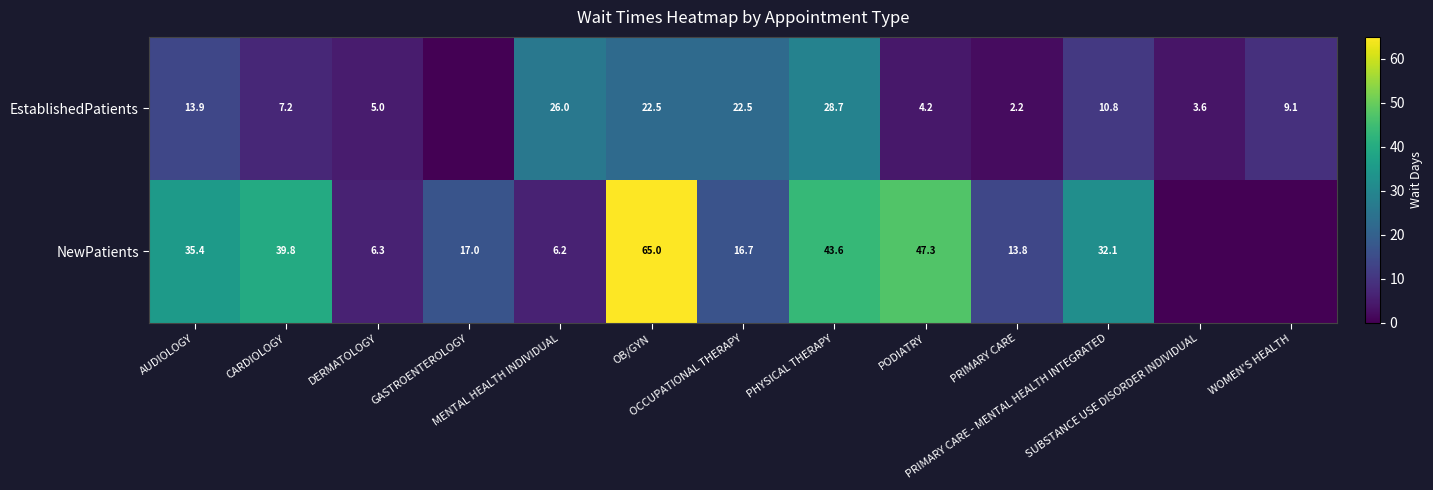

At WOMEN'S HEALTH, list the series in order from smallest to largest.

NewPatients, EstablishedPatients